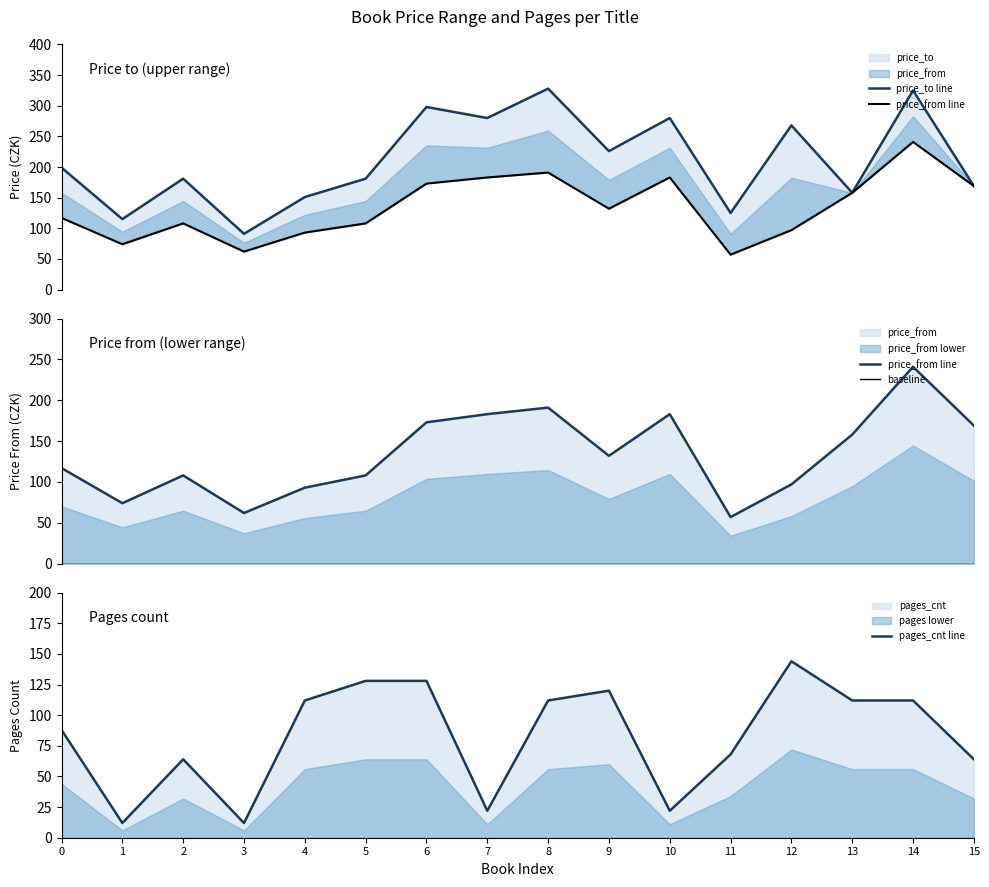

What is the value of the pages_cnt line point at the 15th from the left?

112